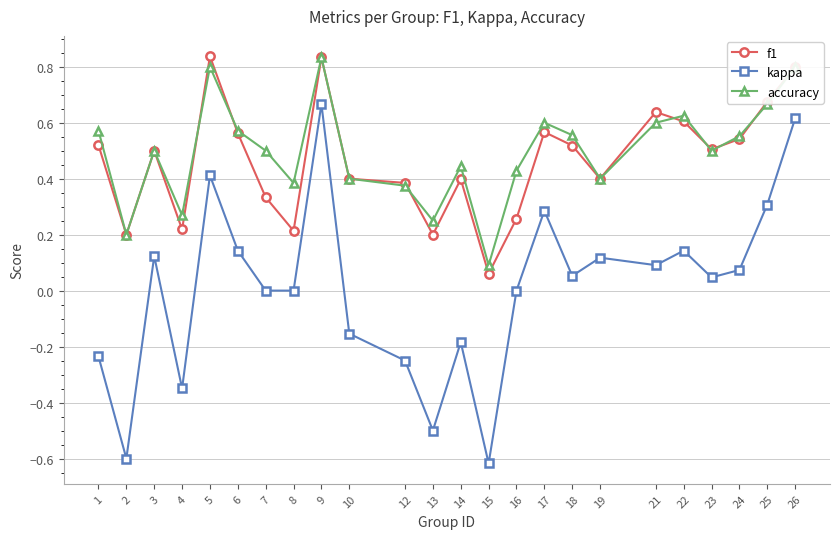

True or false: f1 and kappa cross at least once.

False